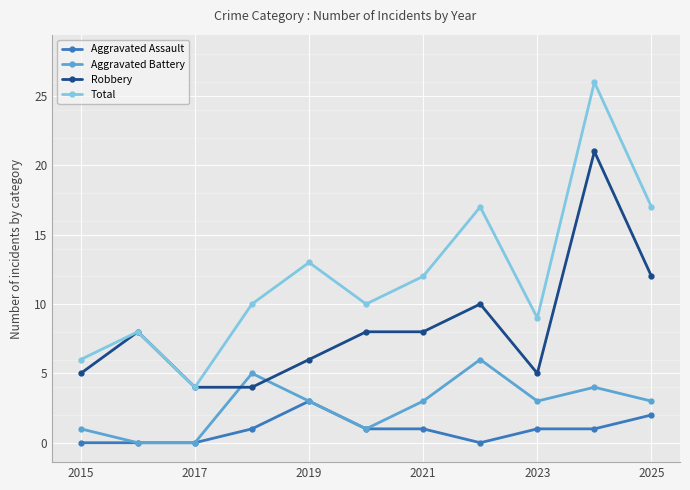

List the series in order of their peak value, highest first.

Total, Robbery, Aggravated Battery, Aggravated Assault